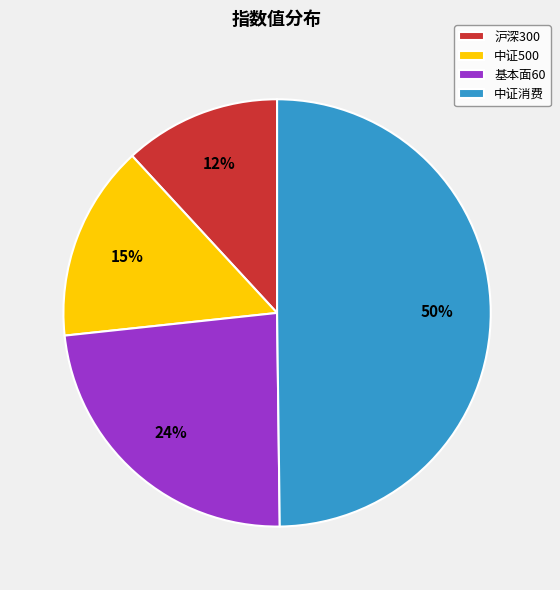

To the nearest percent, what is the average slice percentage?

25%